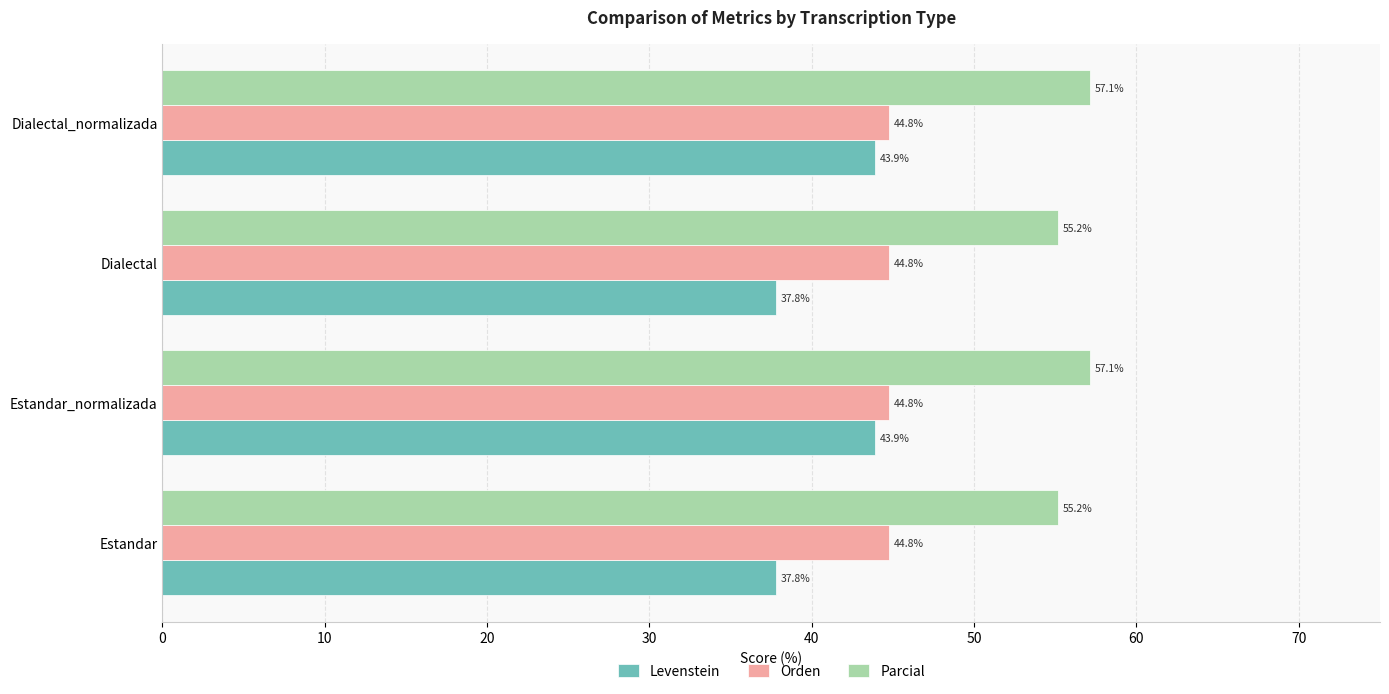

What is the average value of the Orden series?

44.8